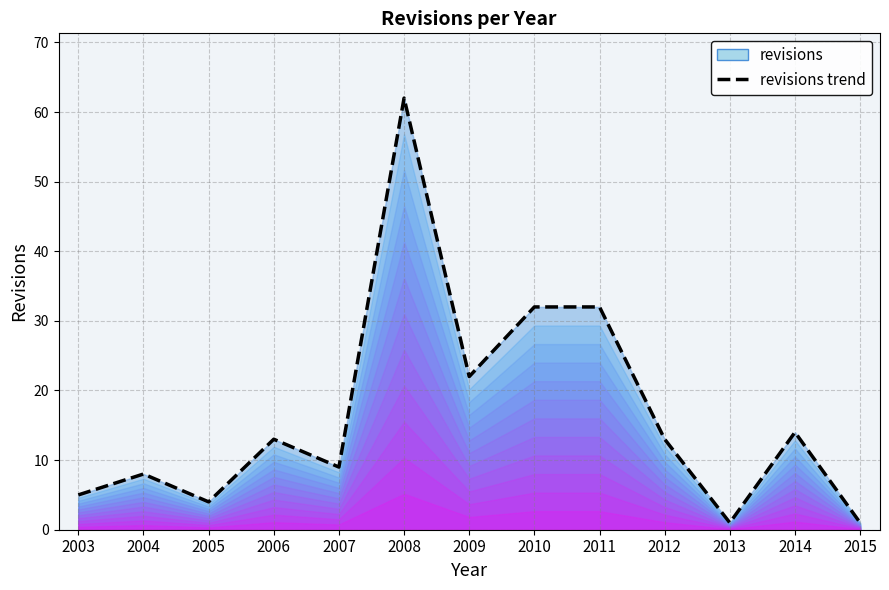

At which category does the data reach its first local valley?

2005